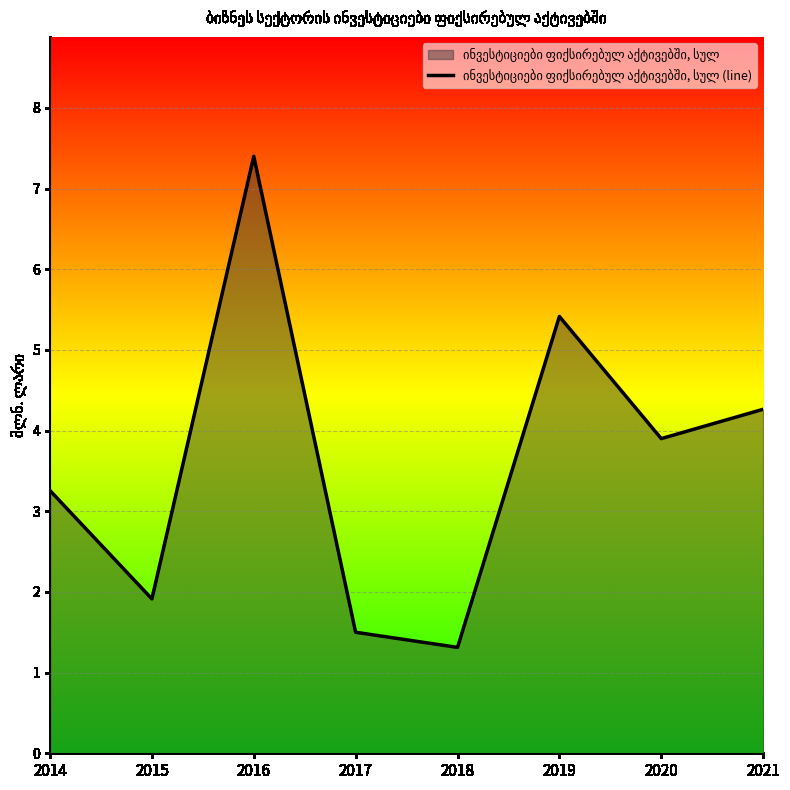

What is the value of the 1st point from the left?

3.3